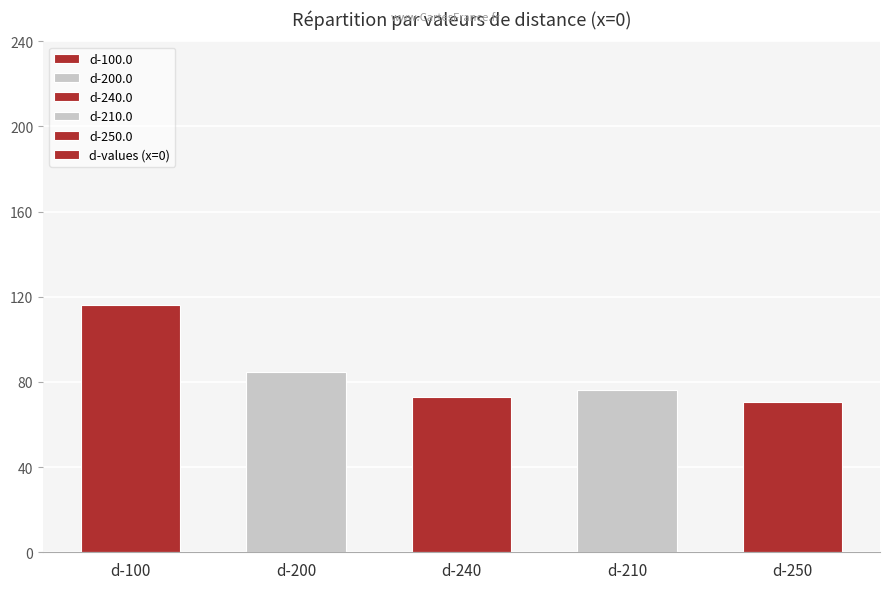

At which category does the chart reach its minimum across all series?

d-250